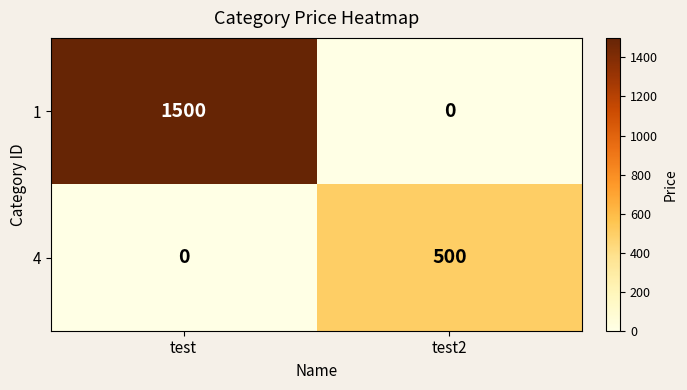

What is the total value across all series at test?

1500